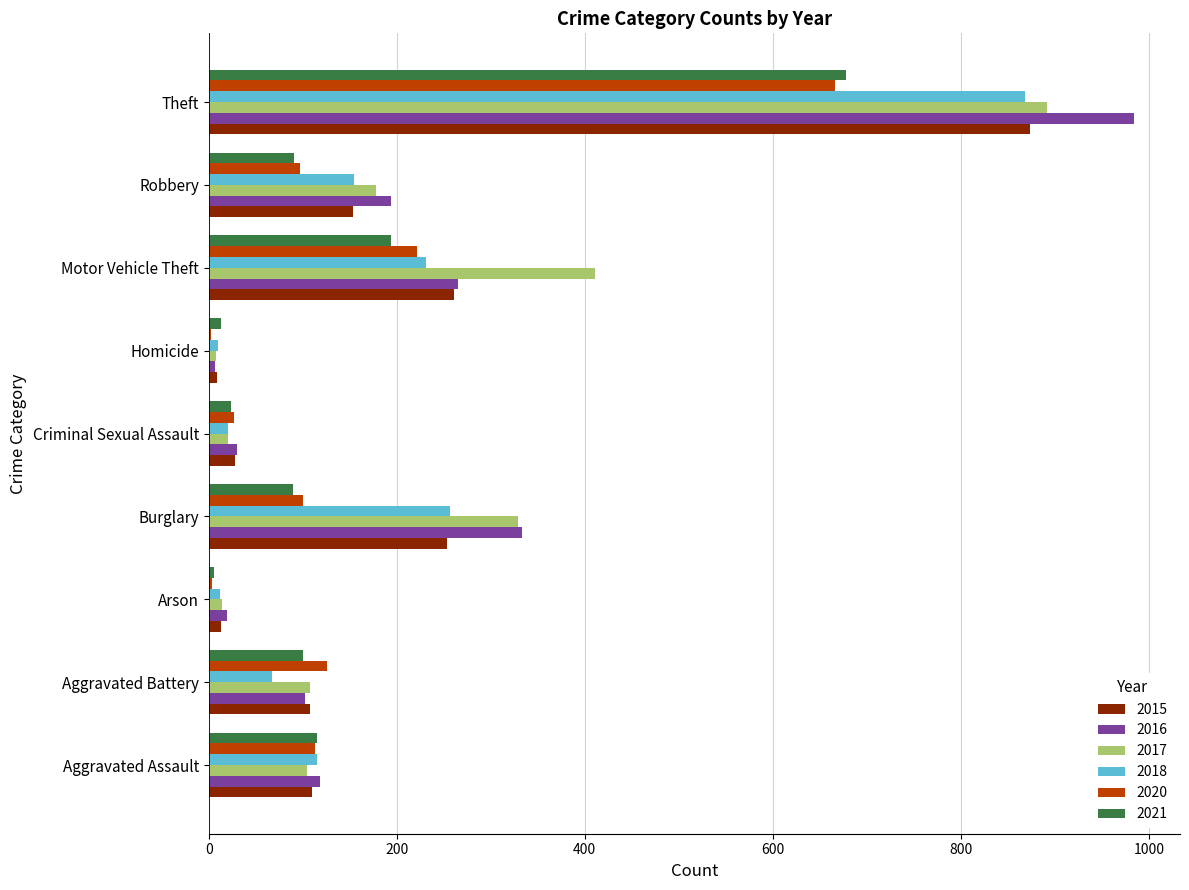

Is it true that 2020 equals 97 at Robbery?

True